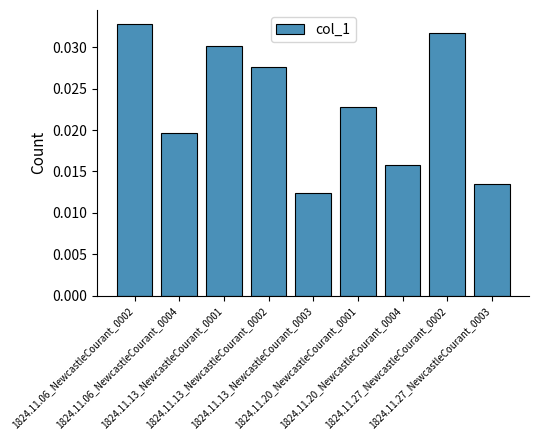

Rank the categories by value from lowest to highest.

1824.11.13_NewcastleCourant_0003, 1824.11.27_NewcastleCourant_0003, 1824.11.20_NewcastleCourant_0004, 1824.11.06_NewcastleCourant_0004, 1824.11.20_NewcastleCourant_0001, 1824.11.13_NewcastleCourant_0002, 1824.11.13_NewcastleCourant_0001, 1824.11.27_NewcastleCourant_0002, 1824.11.06_NewcastleCourant_0002